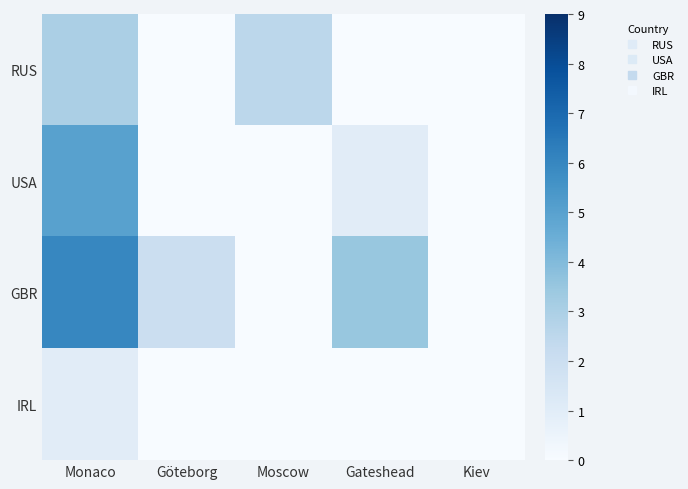

Reading left to right, extract all data points from this chart.

RUS: Monaco=3.0	Göteborg=0.0	Moscow=2.5	Gateshead=0.0	Kiev=0.0
USA: Monaco=5.0	Göteborg=0.0	Moscow=0.0	Gateshead=1.0	Kiev=0.0
GBR: Monaco=6.0	Göteborg=2.0	Moscow=0.0	Gateshead=3.5	Kiev=0.0
IRL: Monaco=1.0	Göteborg=0.0	Moscow=0.0	Gateshead=0.0	Kiev=0.0